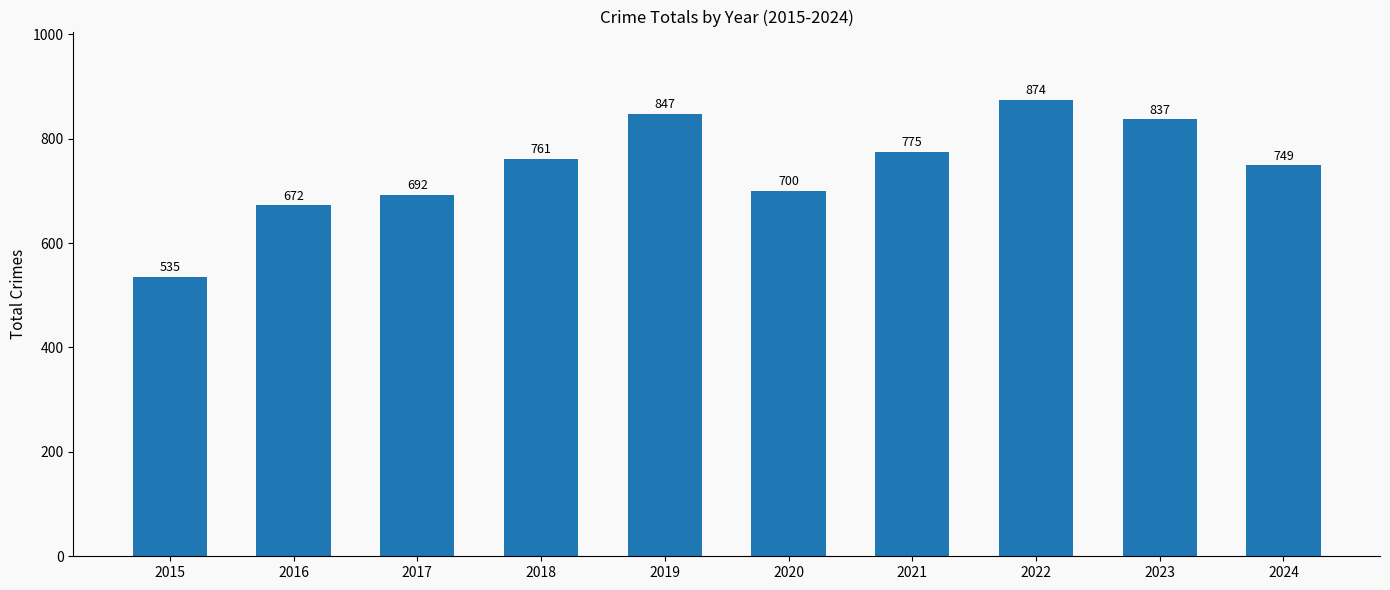

Rank the categories by value from lowest to highest.

2015, 2016, 2017, 2020, 2024, 2018, 2021, 2023, 2019, 2022